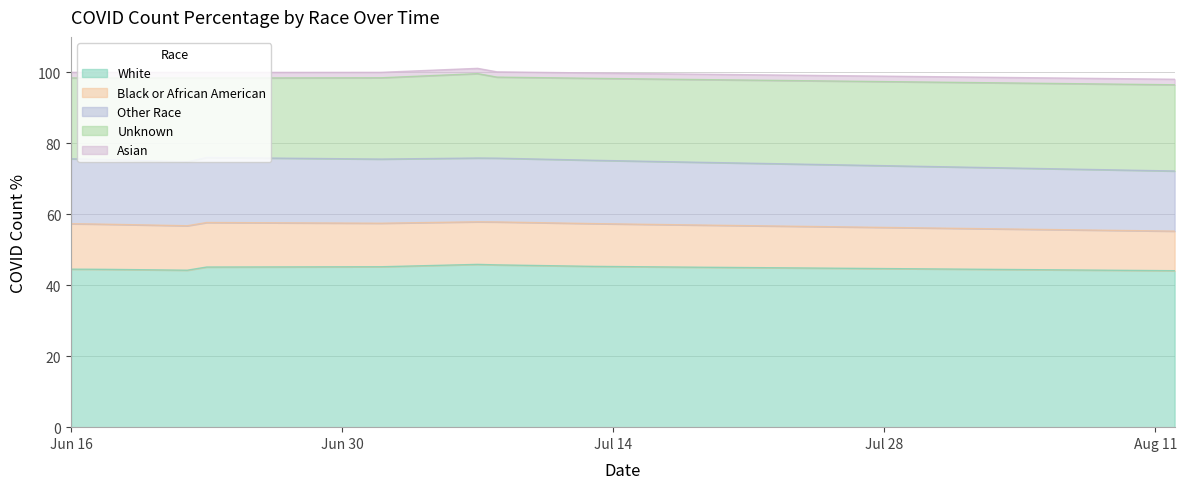

Which series has the largest total across all categories?

White